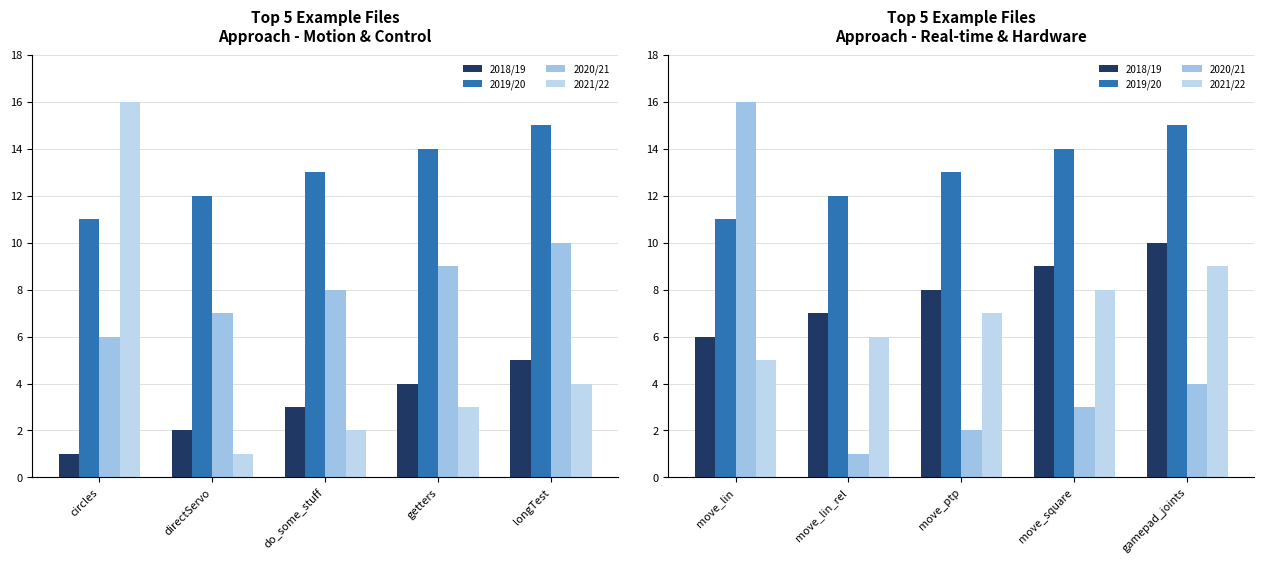

What is the sum of the 2019/20 values at move_square and move_lin_rel?

26